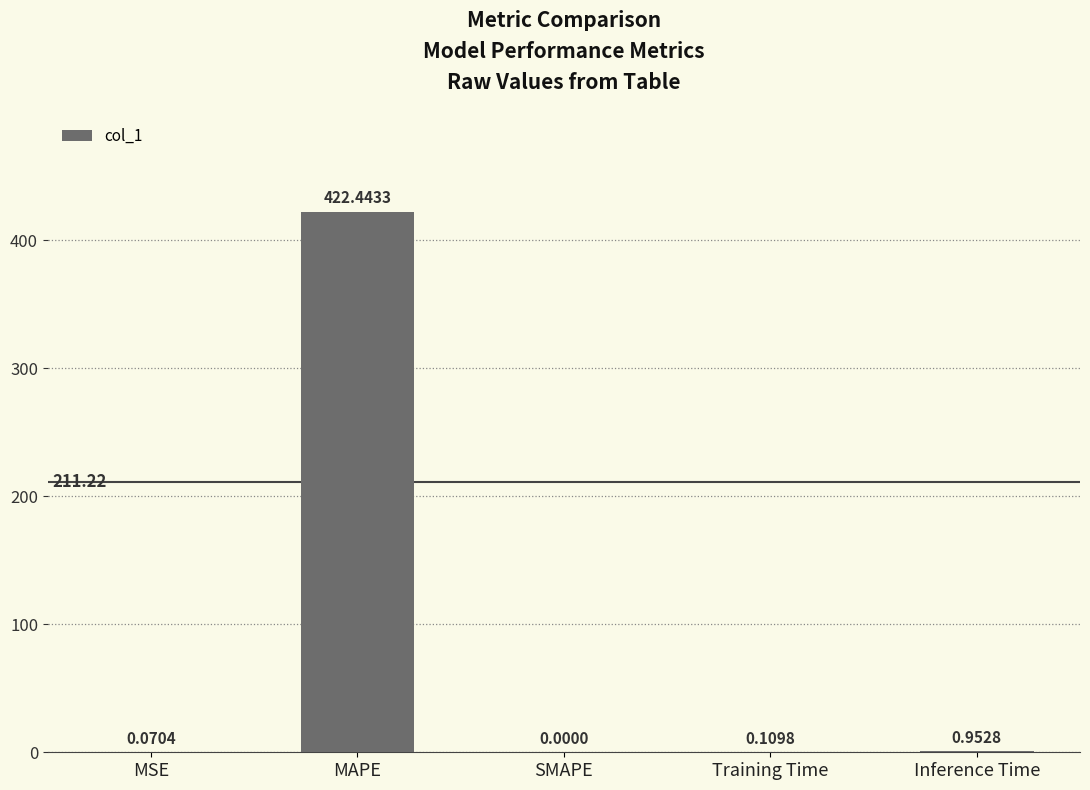

True or false: the data shows 422.4 at MAPE.

True